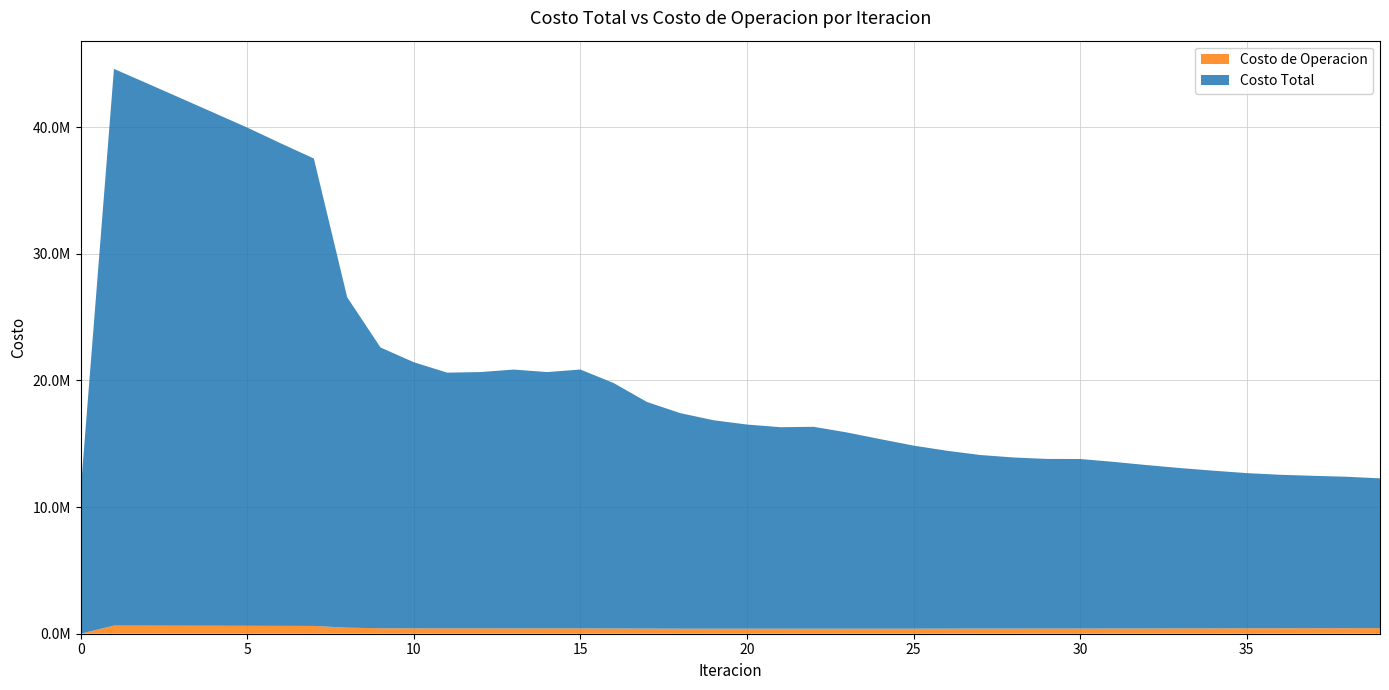

Reading right to left, what are all the values shown in this chart?

Costo Total: 39=11825046.7	38=11956579.1	37=12031888.9	36=12115447.8	35=12252147.5	34=12447784.9	33=12658237.7	32=12899212.6	31=13156863.8	30=13384712.7	29=13390093.5	28=13507796.2	27=13703377.7	26=14042967.7	25=14450990.2	24=14964641.8	23=15492427.1	22=15940120.5	21=15907750.4	20=16114862.5	19=16454789.2	18=17013483.5	17=17888045.8	16=19373544.6	15=20437342.7	14=20233872.2	13=20434761.7	12=20233977.7	11=20187118.8	10=21007164.9	9=22165666.3	8=26088065.8	7=36901531.2	6=38102735.8	5=39336110.7	4=40493530.3	3=41651306.0	2=42805082.0	1=43948426.9	0=11250650.2
Costo de Operacion: 39=440935.0	38=436209.5	37=434684.2	36=433424.6	35=428346.1	34=424283.3	33=420090.8	32=414837.6	31=411903.6	30=408995.6	29=409770.8	28=406966.3	27=406893.2	26=403154.6	25=400046.6	24=399231.2	23=397547.4	22=396578.4	21=397661.8	20=399722.8	19=396789.2	18=399958.5	17=405674.1	16=414689.4	15=419703.4	14=423868.2	13=419696.8	12=423847.3	11=423564.7	10=427085.8	9=432836.8	8=476994.6	7=615513.0	6=620647.5	5=625813.2	4=630251.1	3=634679.4	2=639055.1	1=643321.3	0=0.0